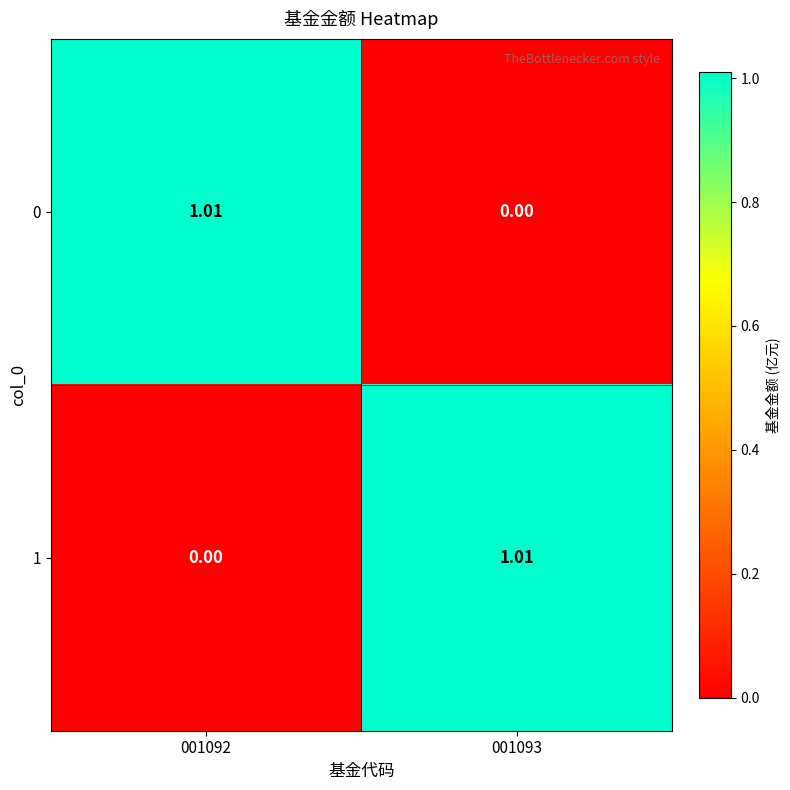

At 001092, list the series in order from smallest to largest.

1, 0